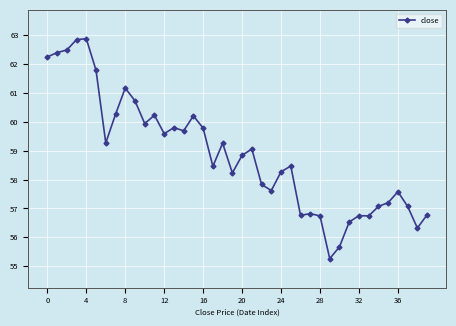

Count the number of data series in this chart.

1